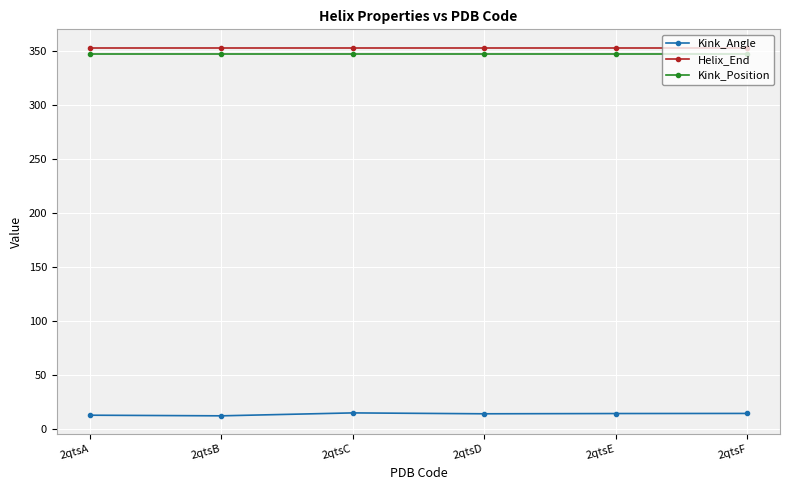

What is the total value across all series at 2qtsD?

713.9